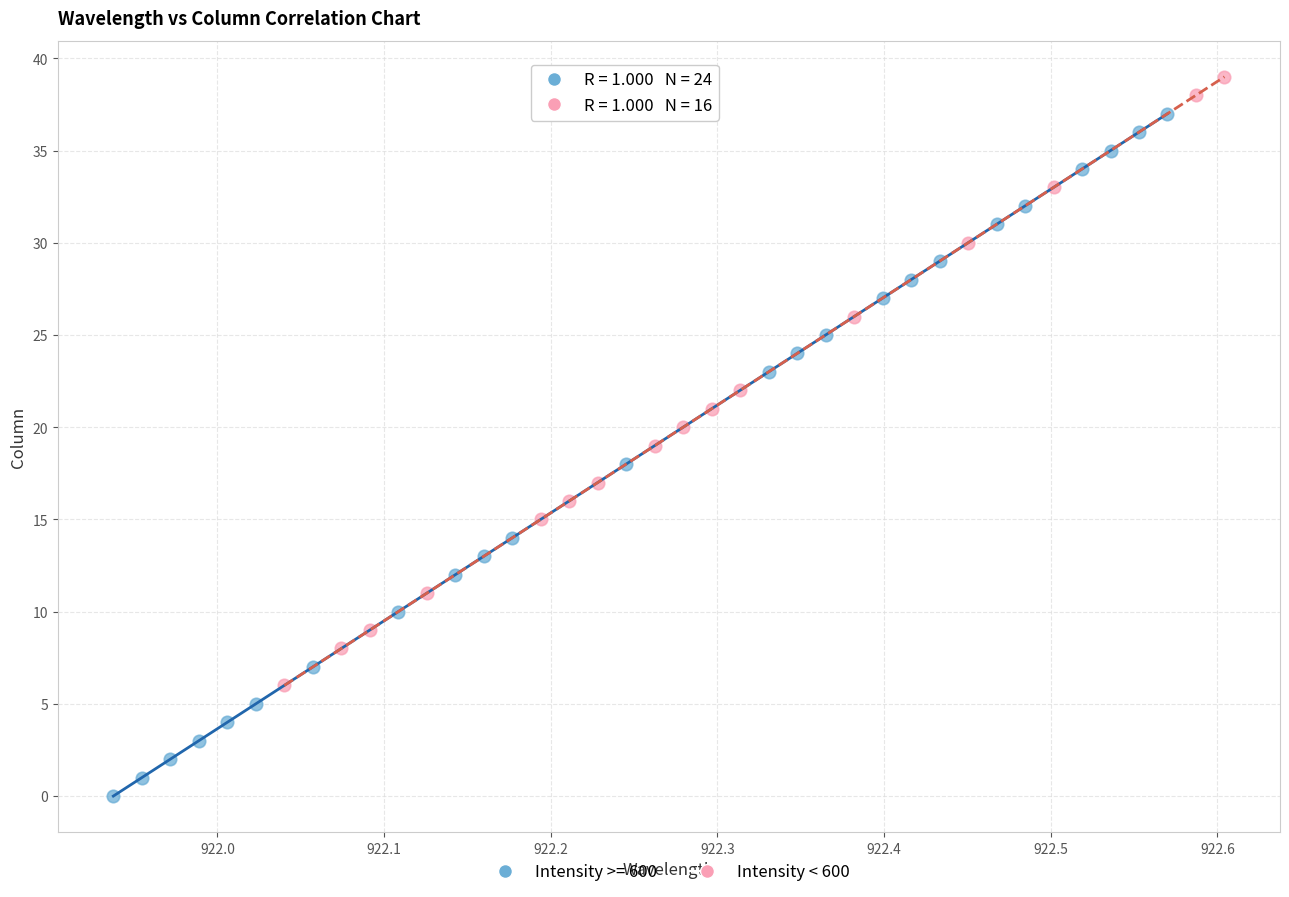

Which series contains the lowest Y value?

Intensity >= 600